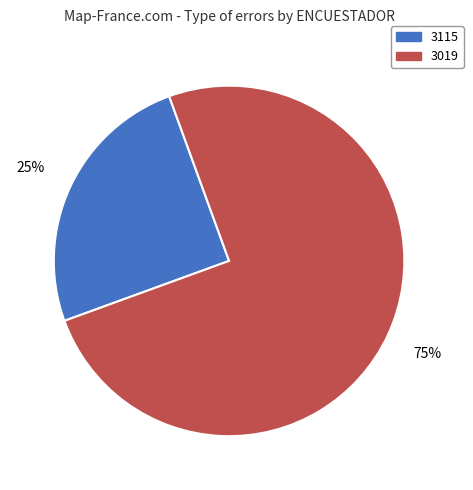

Is there a majority slice in this chart?

Yes